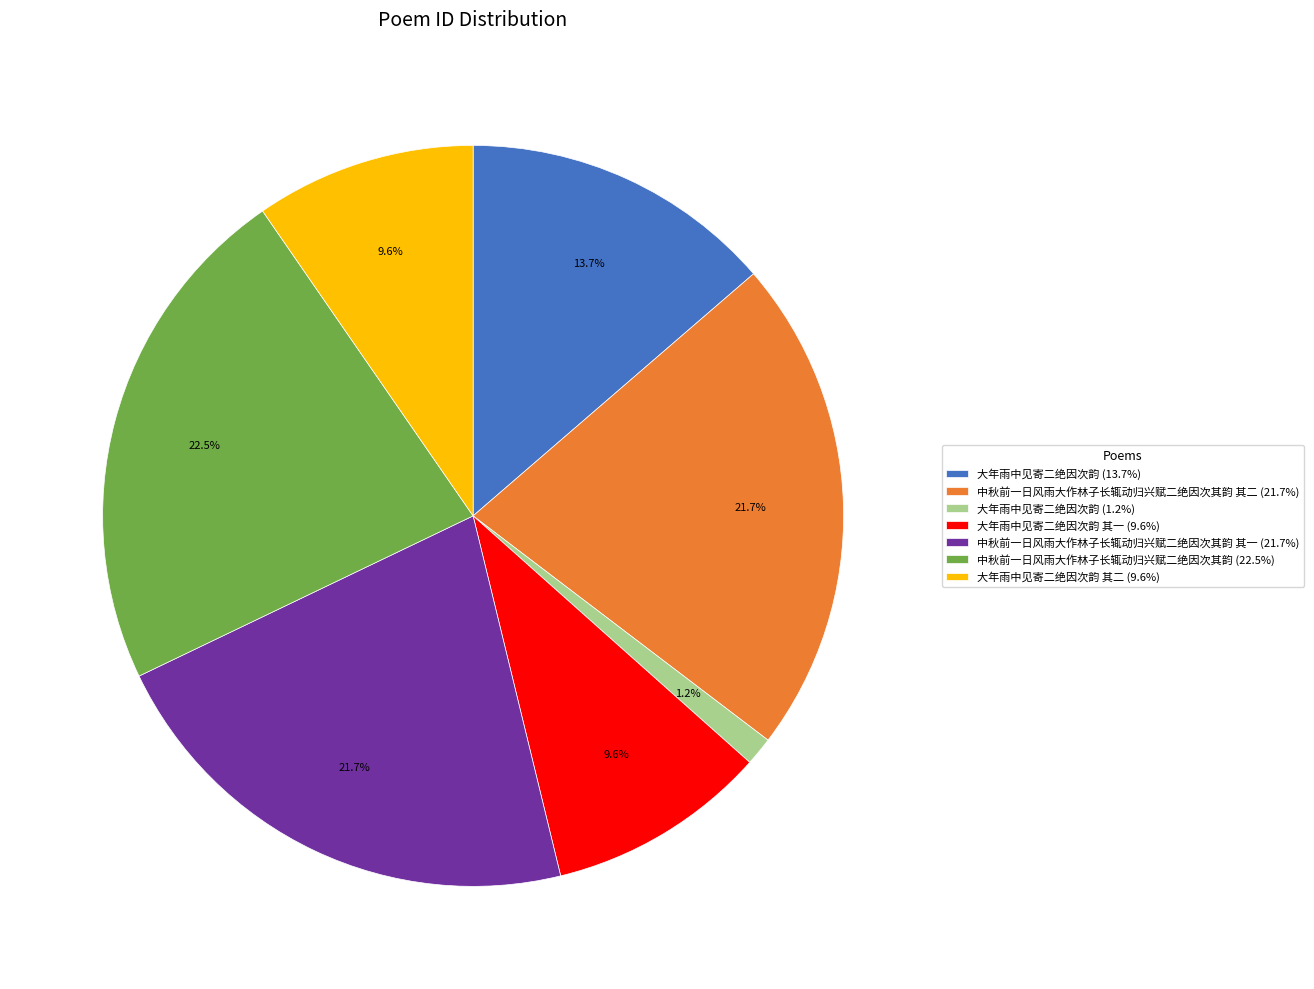

Is there a majority slice in this chart?

No